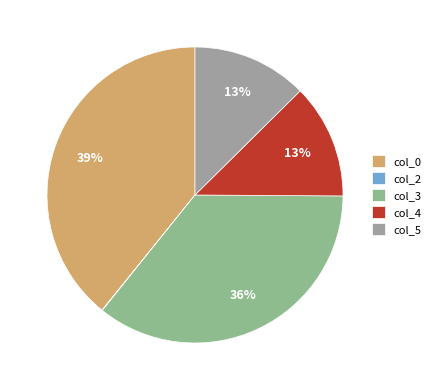

To the nearest percent, what portion does col_5 represent?

13%